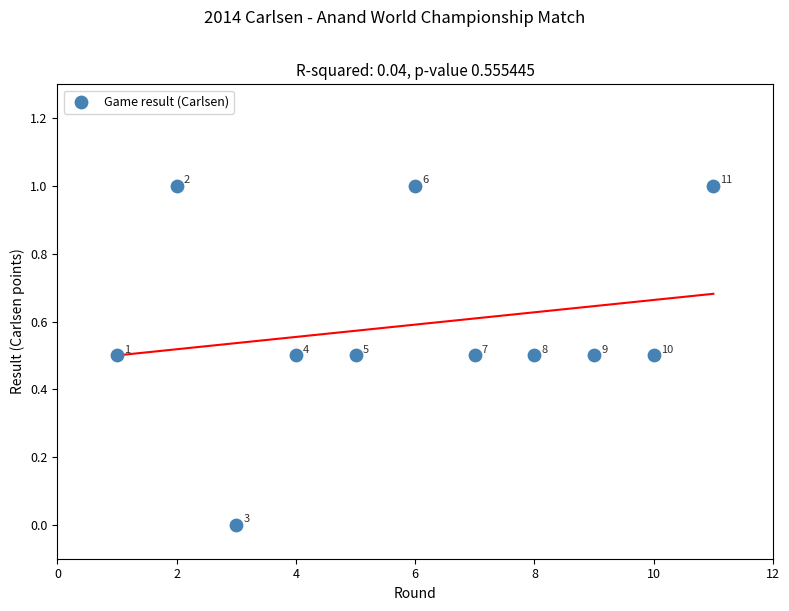

What is the range of X values (max minus min)?

10.0